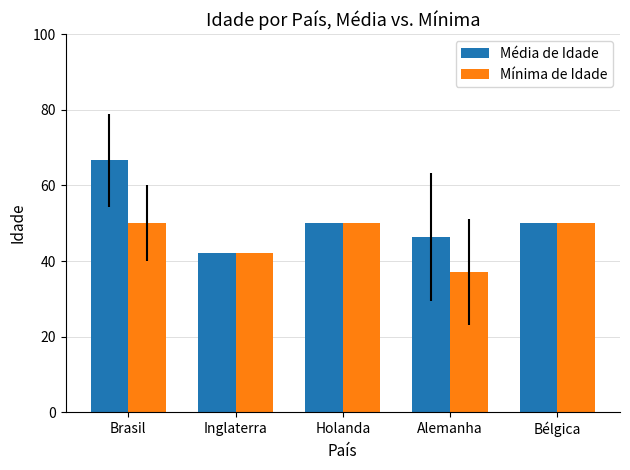

Which series has the widest spread of values?

Média de Idade